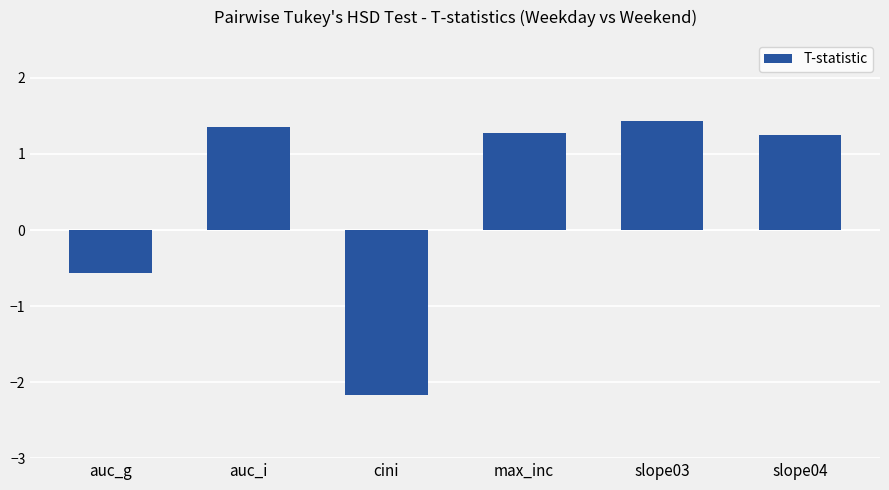

Is it true that the value at auc_g is -0.4?

False